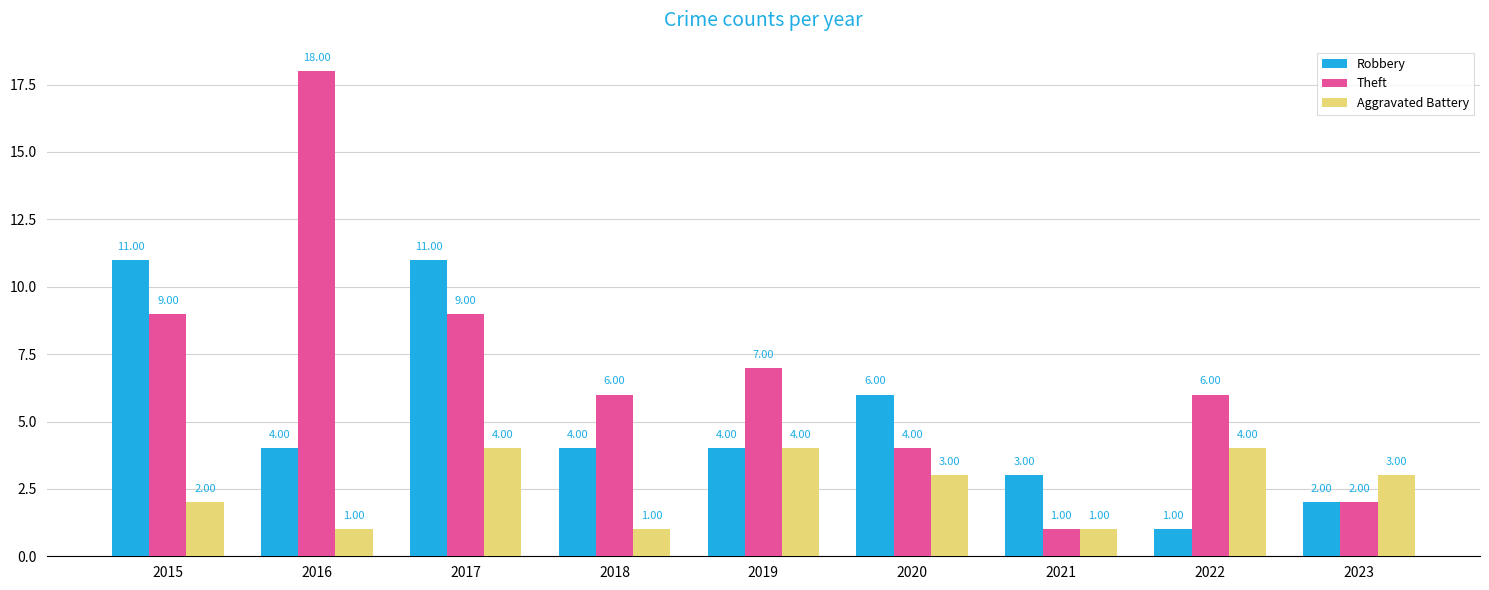

Reading right to left, extract all data points from this chart.

Robbery: 2023=2	2022=1	2021=3	2020=6	2019=4	2018=4	2017=11	2016=4	2015=11
Theft: 2023=2	2022=6	2021=1	2020=4	2019=7	2018=6	2017=9	2016=18	2015=9
Aggravated Battery: 2023=3	2022=4	2021=1	2020=3	2019=4	2018=1	2017=4	2016=1	2015=2